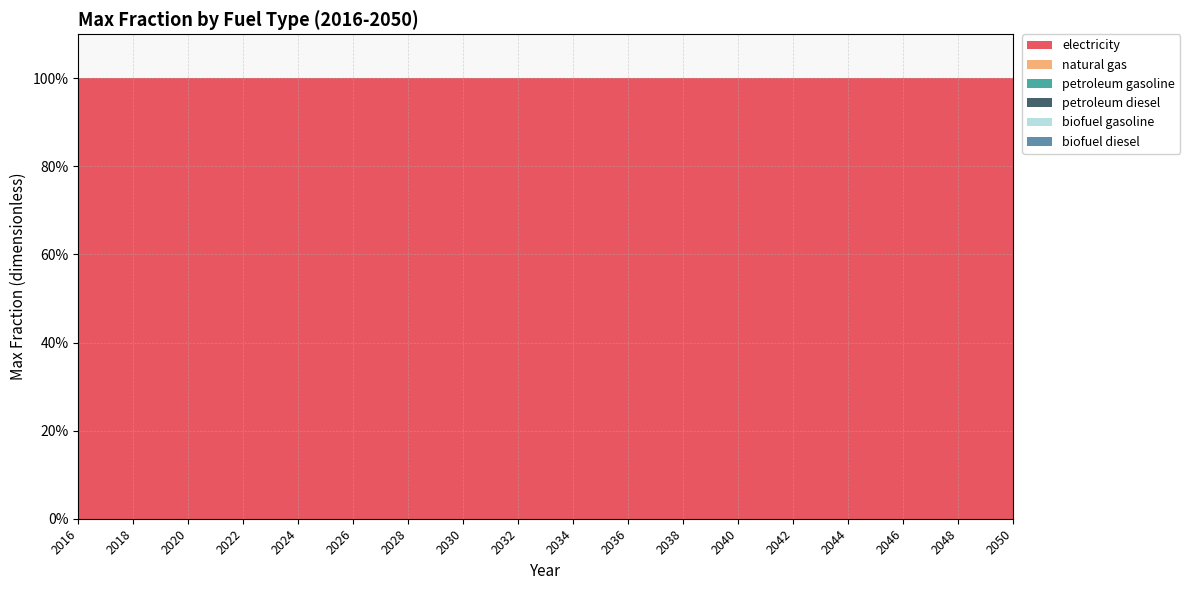

Reading left to right, list all the values displayed in this chart.

electricity: 1	1	1	1	1	1	1	1	1	1	1	1	1	1	1	1	1	1	1	1	1	1	1	1	1	1	1	1	1	1	1	1	1	1	1
natural gas: 0	0	0	0	0	0	0	0	0	0	0	0	0	0	0	0	0	0	0	0	0	0	0	0	0	0	0	0	0	0	0	0	0	0	0
petroleum gasoline: 0	0	0	0	0	0	0	0	0	0	0	0	0	0	0	0	0	0	0	0	0	0	0	0	0	0	0	0	0	0	0	0	0	0	0
petroleum diesel: 0	0	0	0	0	0	0	0	0	0	0	0	0	0	0	0	0	0	0	0	0	0	0	0	0	0	0	0	0	0	0	0	0	0	0
biofuel gasoline: 0	0	0	0	0	0	0	0	0	0	0	0	0	0	0	0	0	0	0	0	0	0	0	0	0	0	0	0	0	0	0	0	0	0	0
biofuel diesel: 0	0	0	0	0	0	0	0	0	0	0	0	0	0	0	0	0	0	0	0	0	0	0	0	0	0	0	0	0	0	0	0	0	0	0